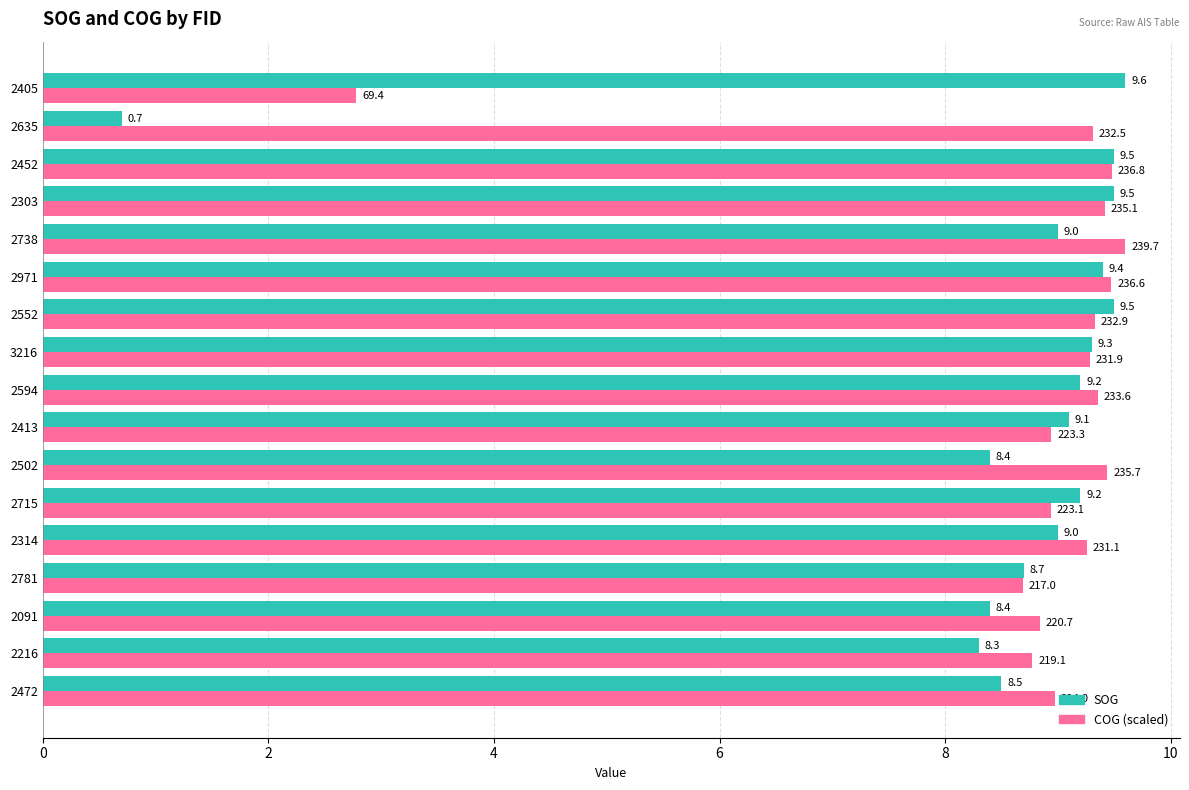

At which category is the sum across all series the highest?

2452